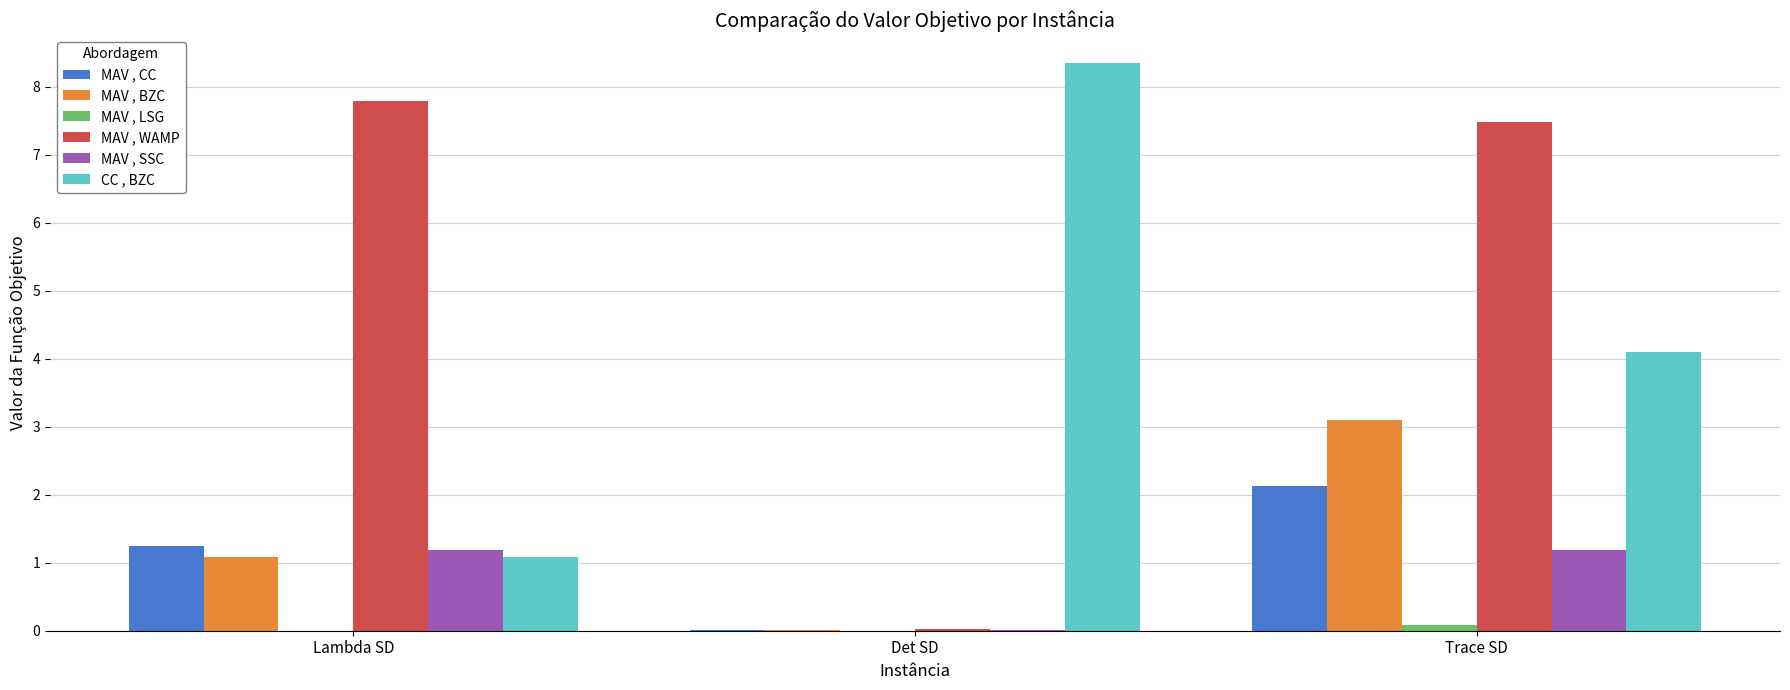

What is the sum of all MAV , SSC values?

2.4